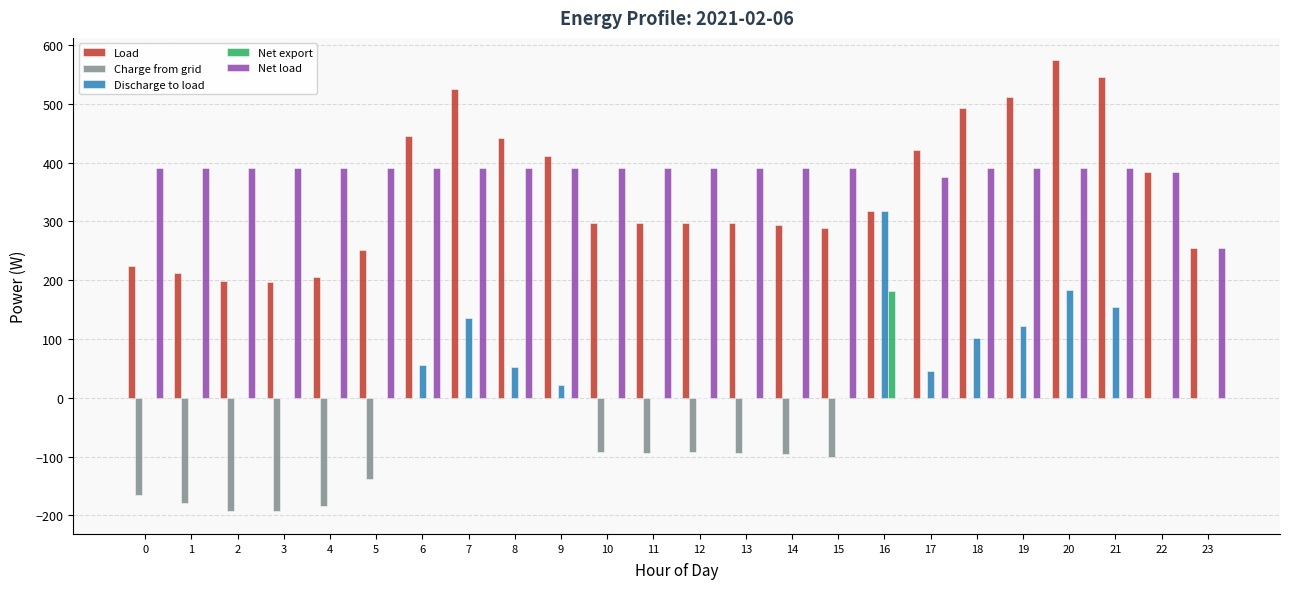

What is the highest value of the Discharge to load series?

317.7